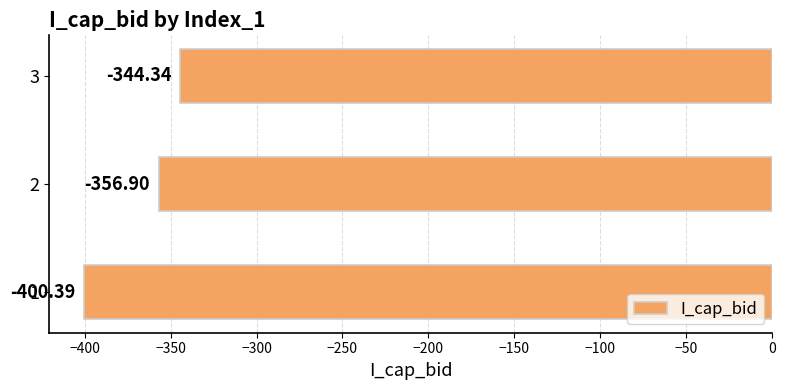

What is the greatest value displayed?

-344.3